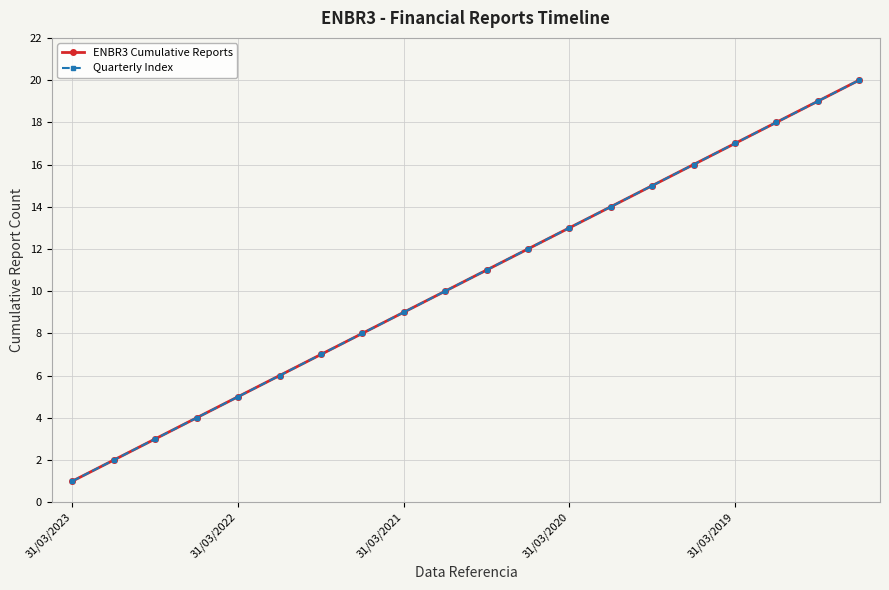

At how many categories does at least one series exceed 13?

7